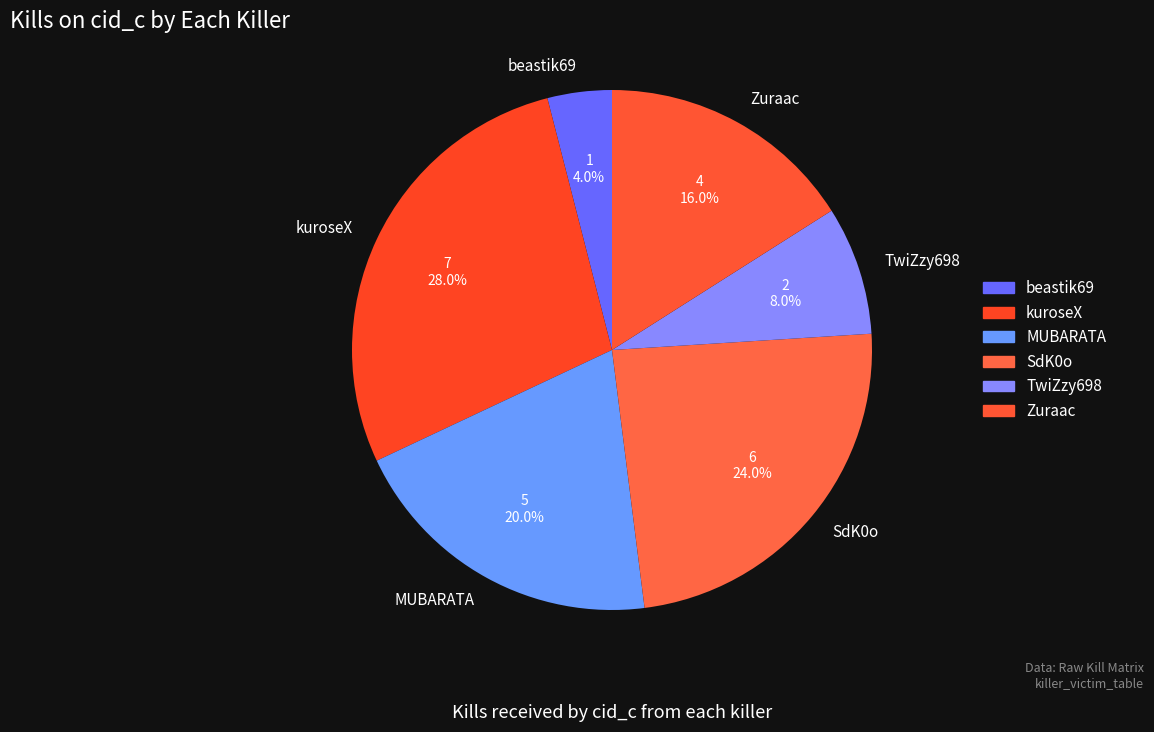

Approximately how many times larger is the value at SdK0o compared to TwiZzy698?

3.0